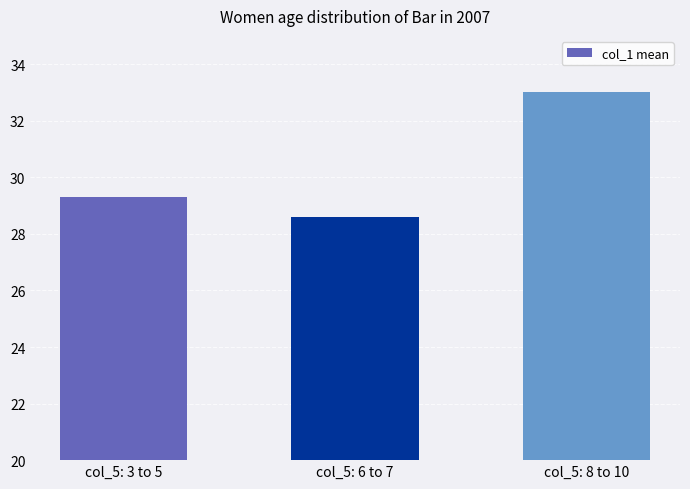

List the labels in order of value, largest first.

col_5: 8 to 10, col_5: 3 to 5, col_5: 6 to 7